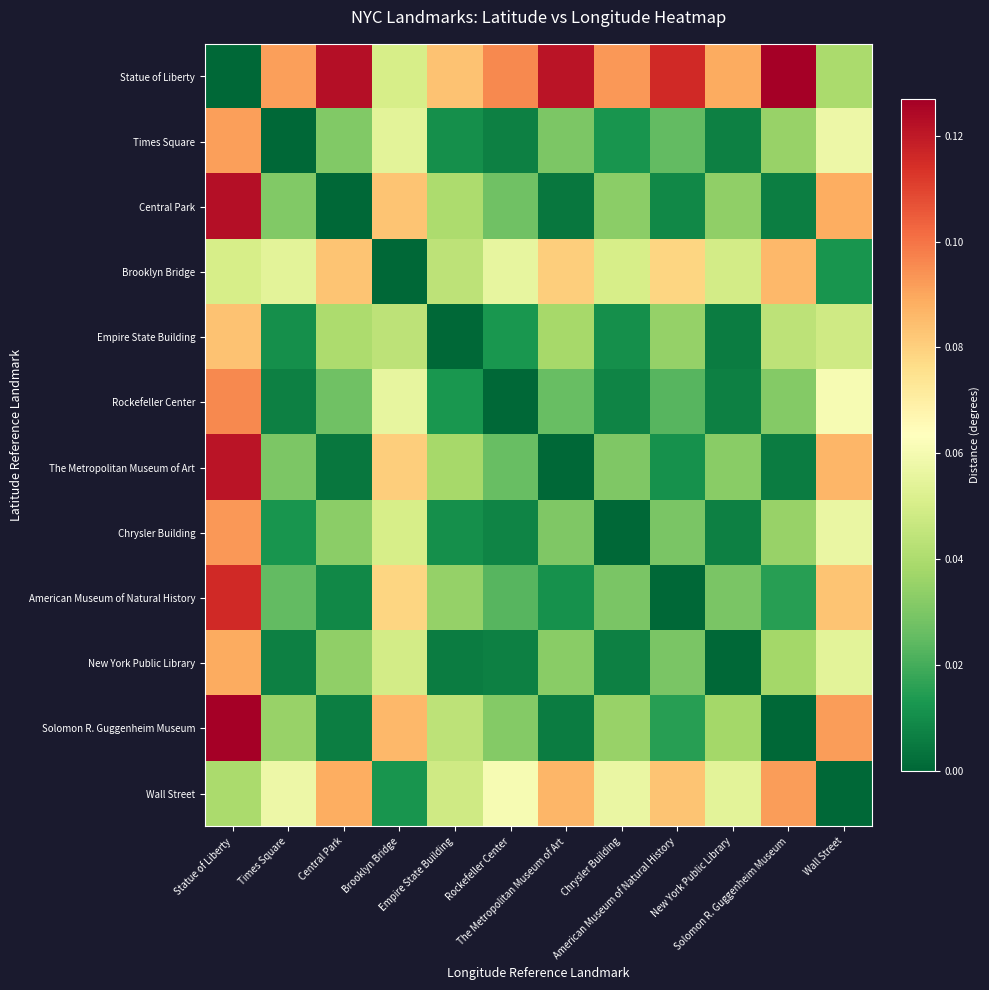

Rank the series at American Museum of Natural History from highest to lowest value.

Statue of Liberty, Wall Street, Brooklyn Bridge, Empire State Building, Chrysler Building, New York Public Library, Times Square, Rockefeller Center, Solomon R. Guggenheim Museum, The Metropolitan Museum of Art, Central Park, American Museum of Natural History